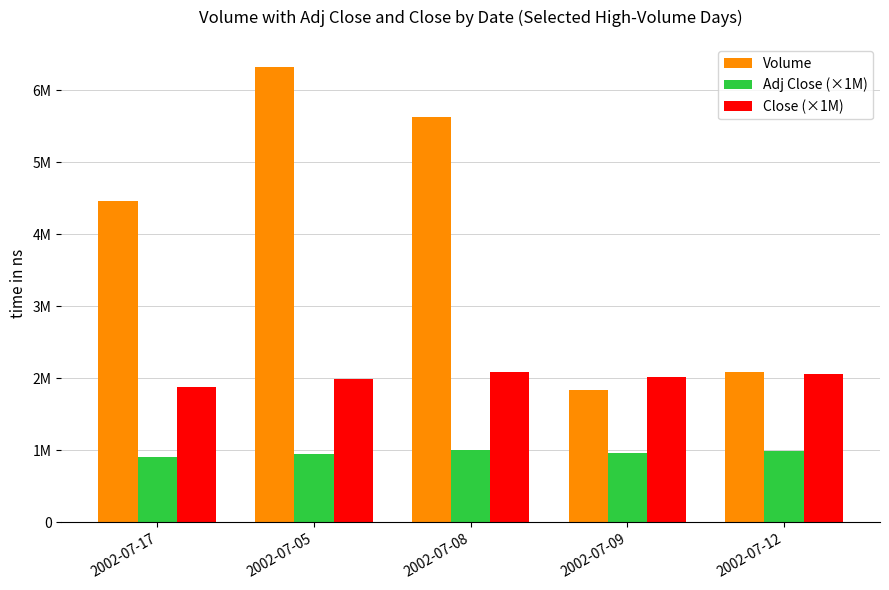

What are all the series names shown in the legend?

Volume, Adj Close (×1M), Close (×1M)